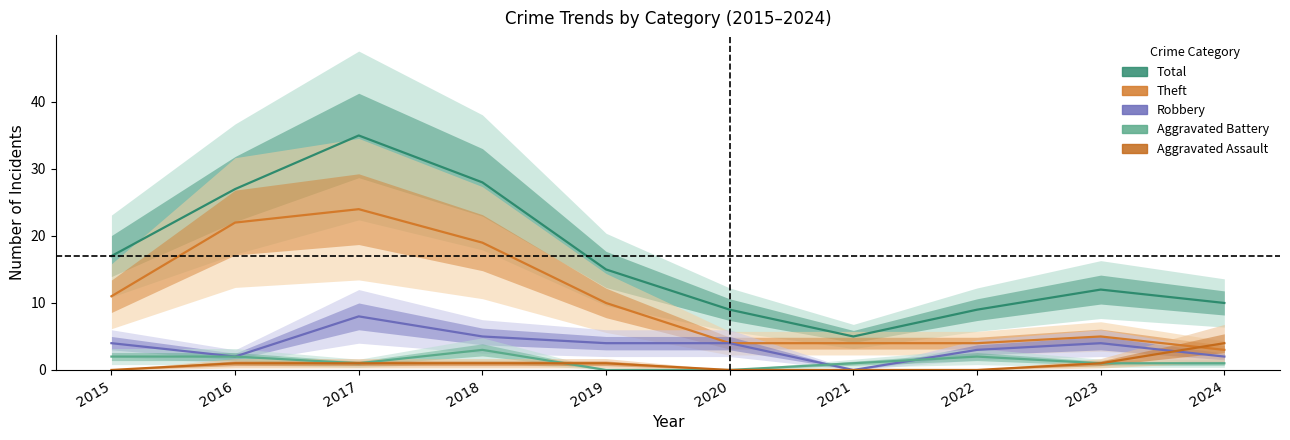

The Aggravated Assault series shows 2 at 2023. True or false?

False